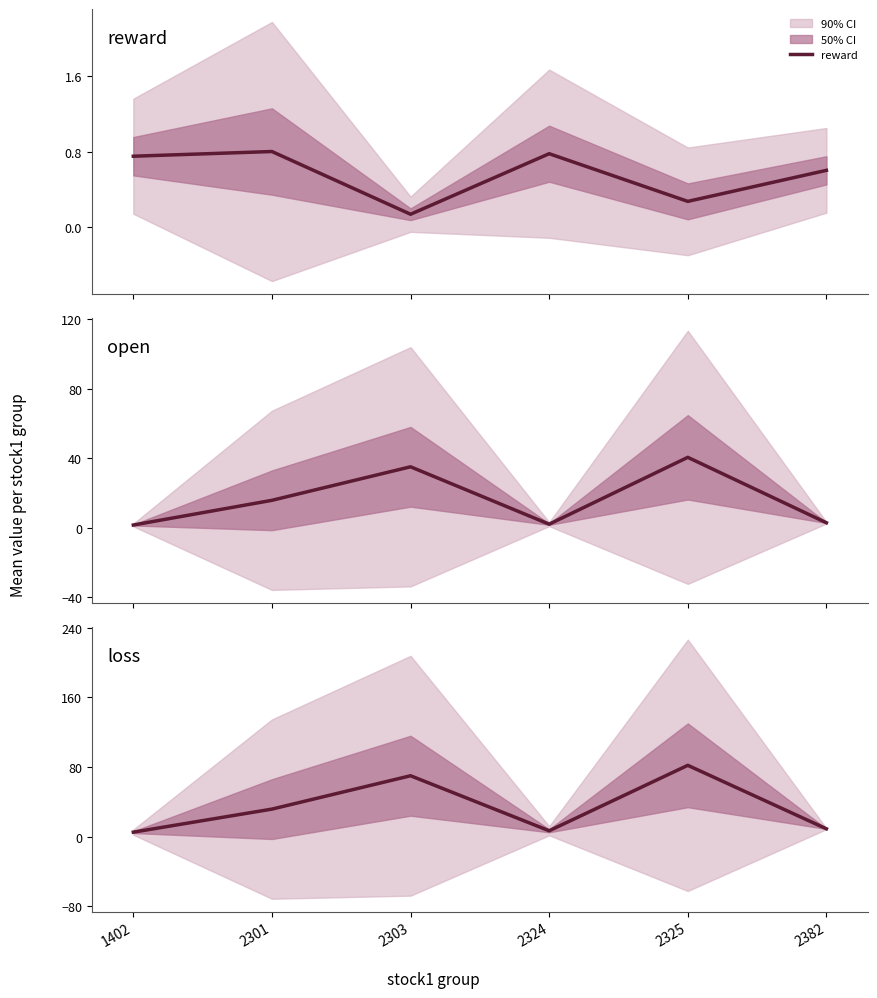

How many lines are shown in the chart?

3